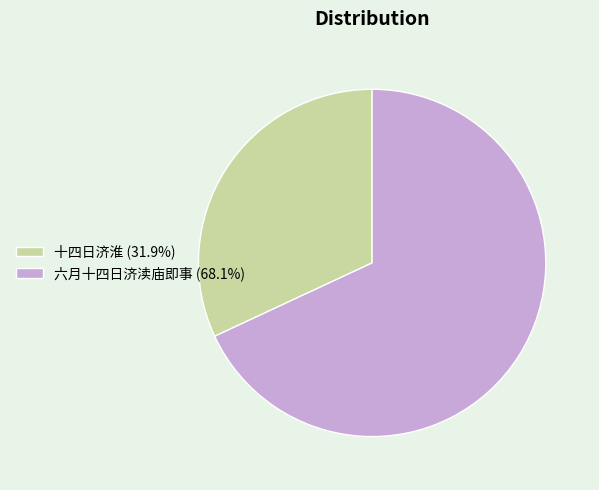

Do 六月十四日济渎庙即事 (68.1%) and 十四日济淮 (31.9%) together represent more than half of the pie?

Yes